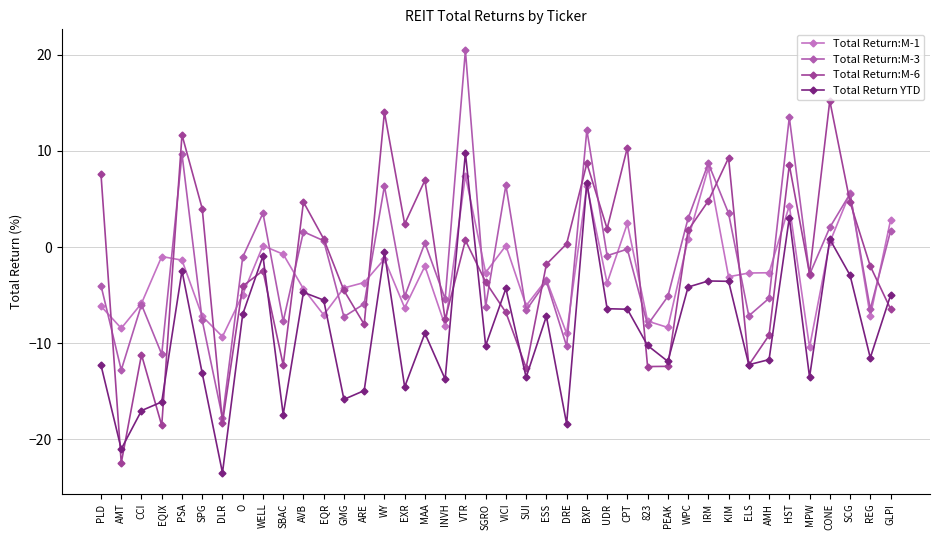

What is the greatest value displayed?

20.5